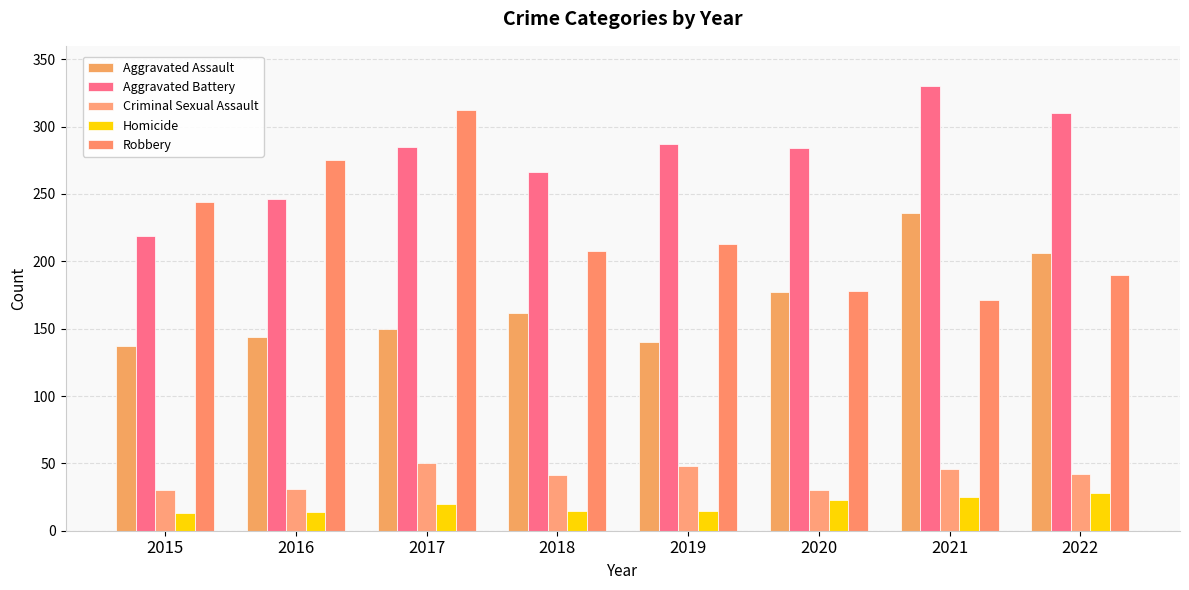

How many bars are there in each group?

5